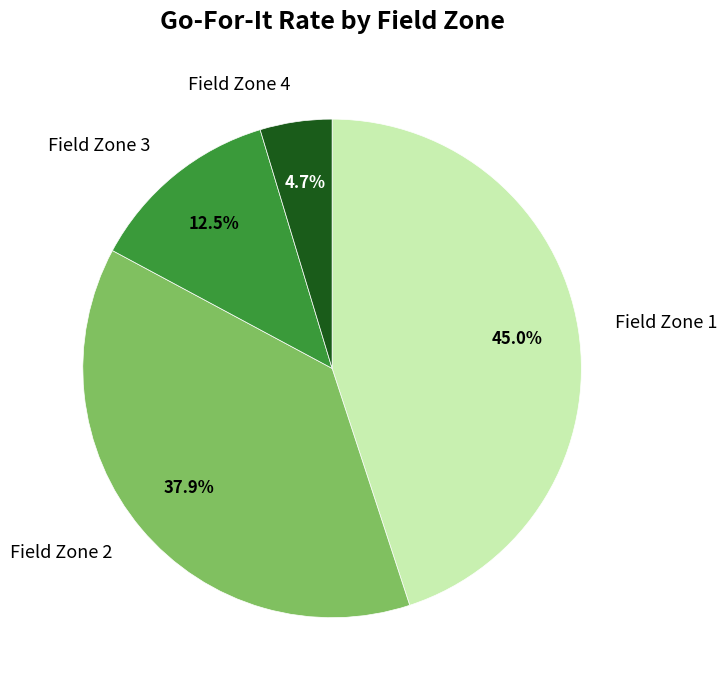

Which slice is the largest?

Field Zone 1